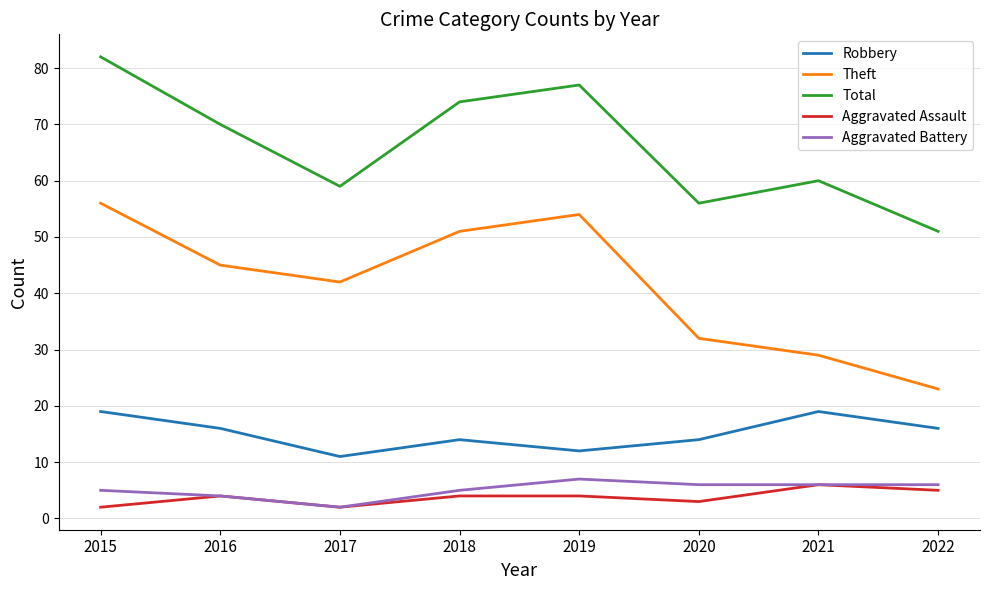

What is the difference between the second highest and second lowest values in the Theft series?

25